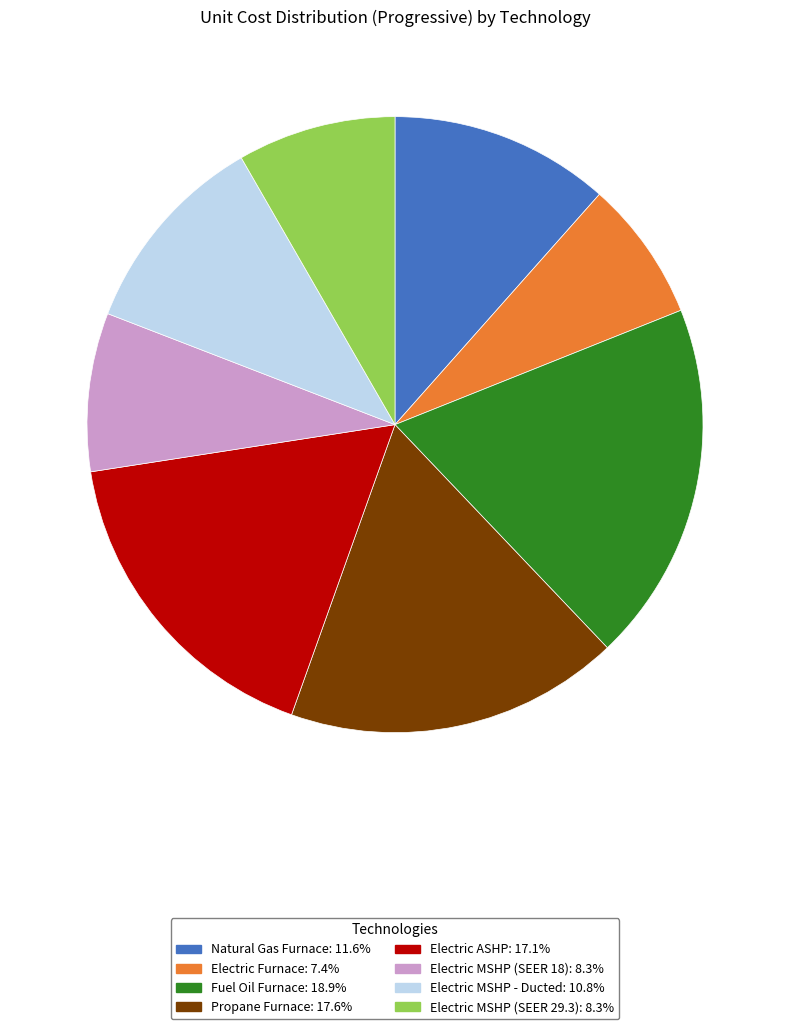

What is the ratio of the value at Natural Gas Furnace to the value at Propane Furnace?

0.7